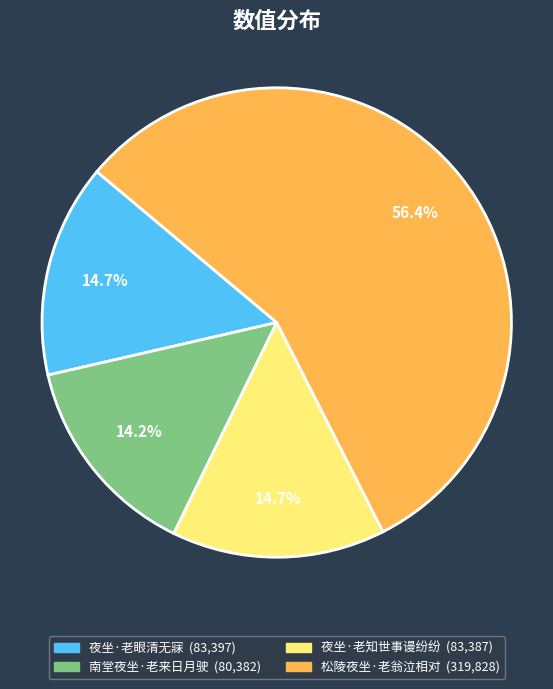

What is the ratio of the value at 夜坐·老知世事谩纷纷 to the value at 夜坐·老眼清无寐?

1.0